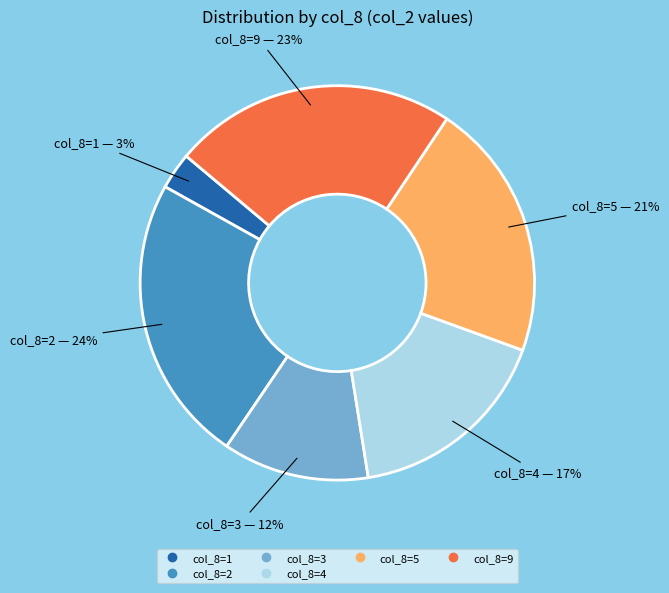

To the nearest percent, what is the difference between the largest and smallest slice percentages?

21%